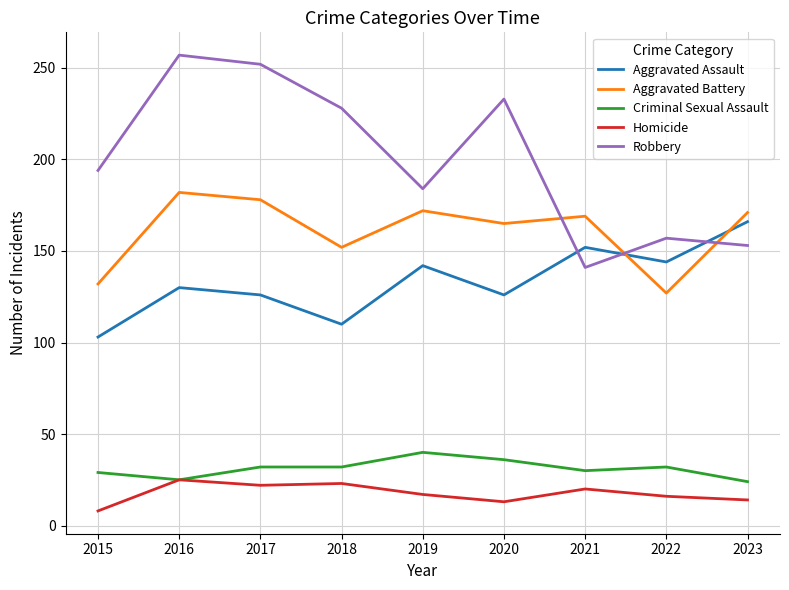

Which series has the largest total across all categories?

Robbery